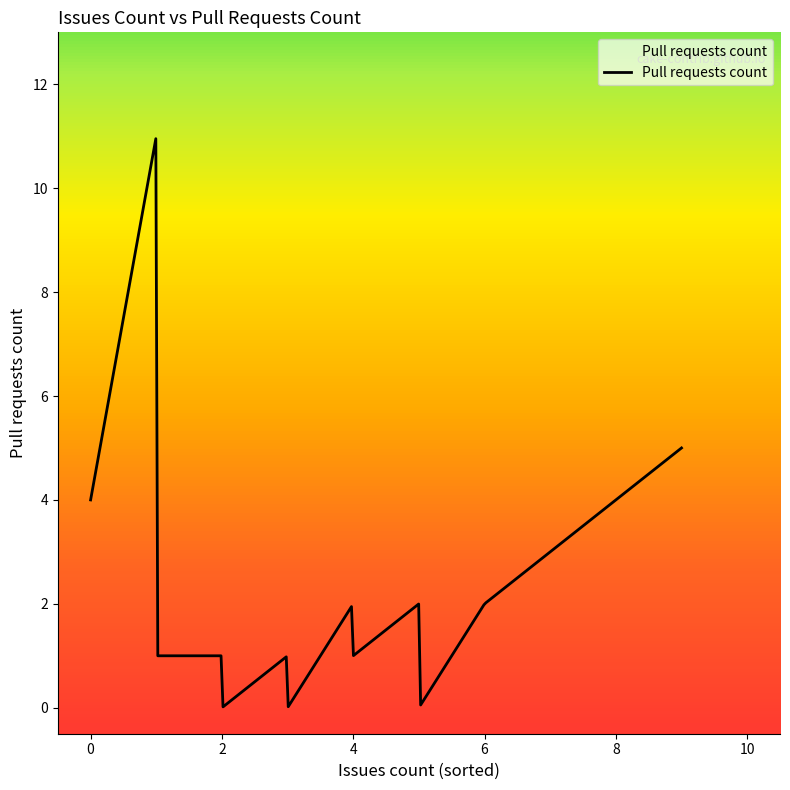

True or false: the data has more than 2 interior local peaks.

True